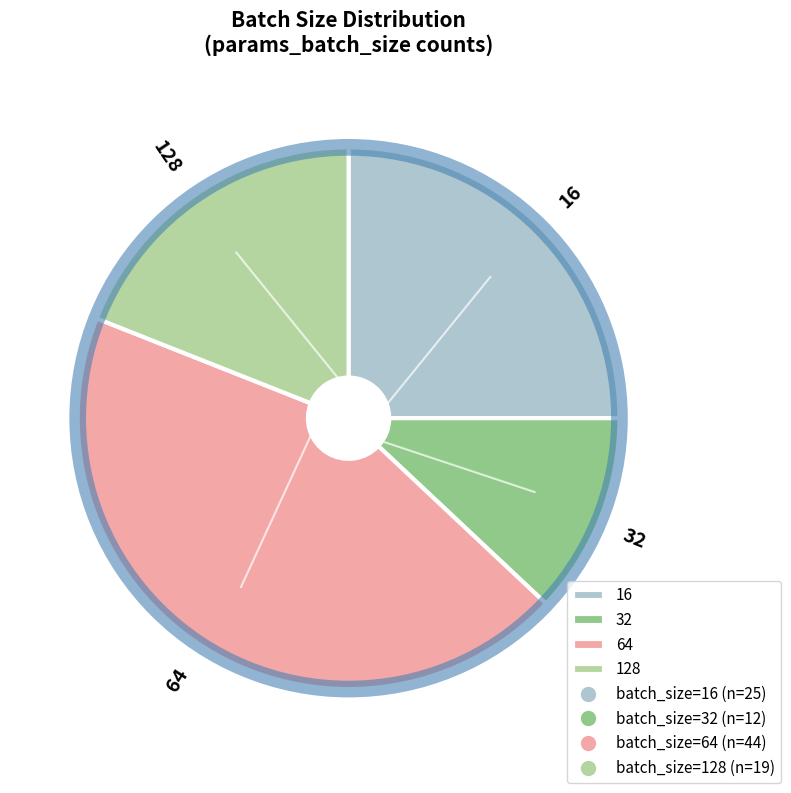

Does 32 represent more than half of the total?

No